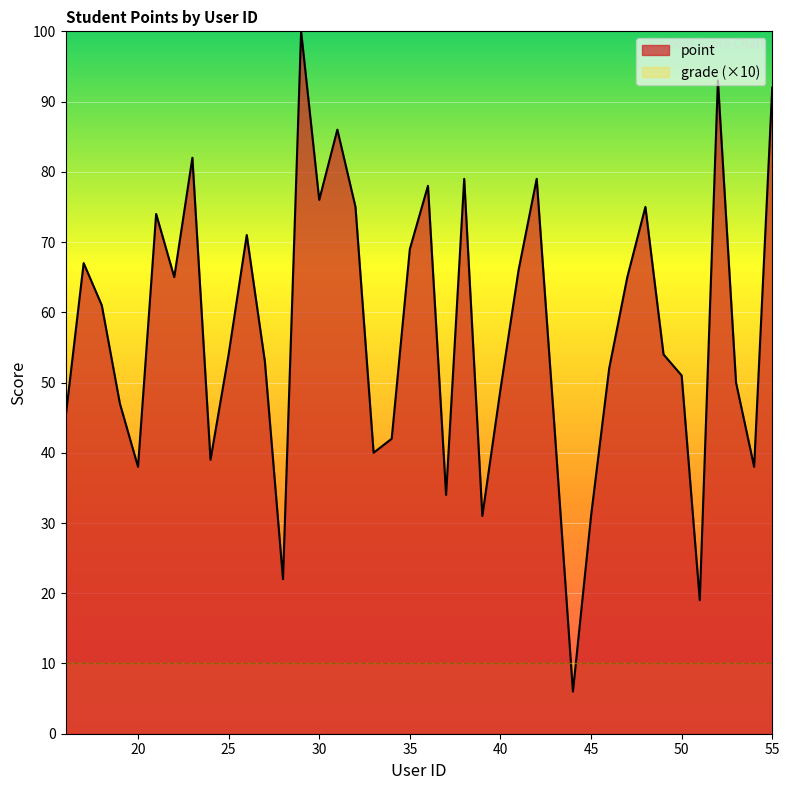

Does the chart display data point markers on the line(s)?

No